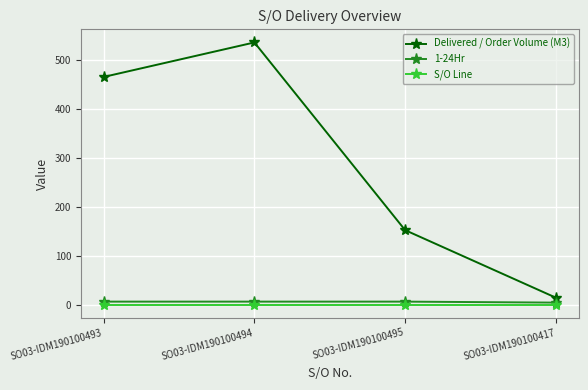

What is the sum of the S/O Line values at SO03-IDM190100493 and SO03-IDM190100417?

2.0